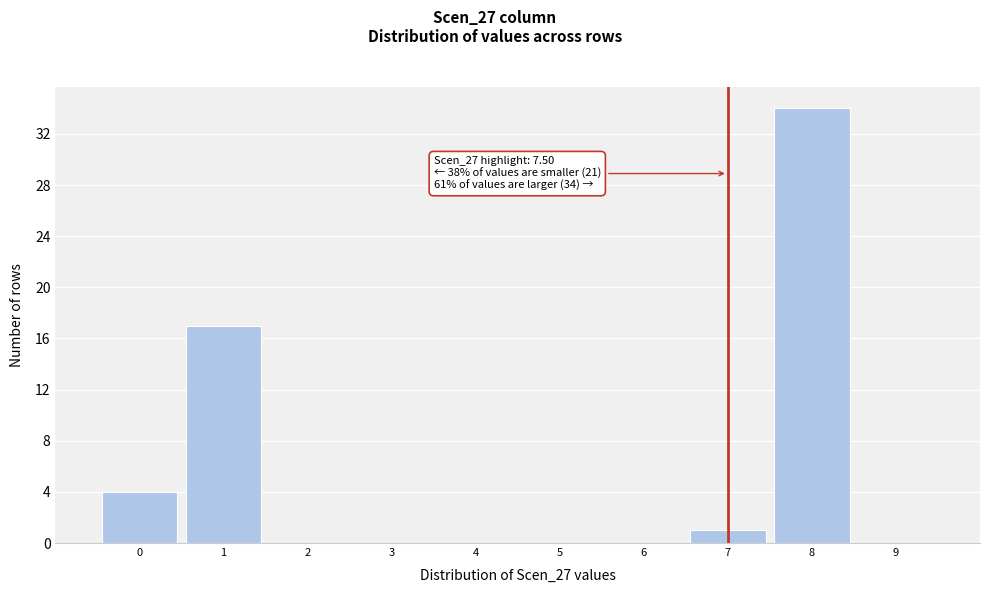

Reading left to right, extract all data points from this chart.

0=4	1=17	2=0	3=0	4=0	5=0	6=0	7=1	8=34	9=0